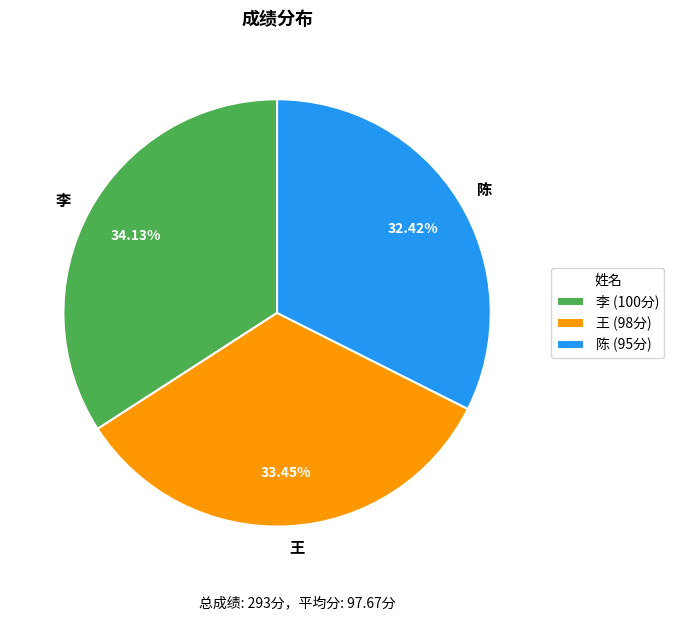

To the nearest percent, what percentage of the pie is 王?

33%